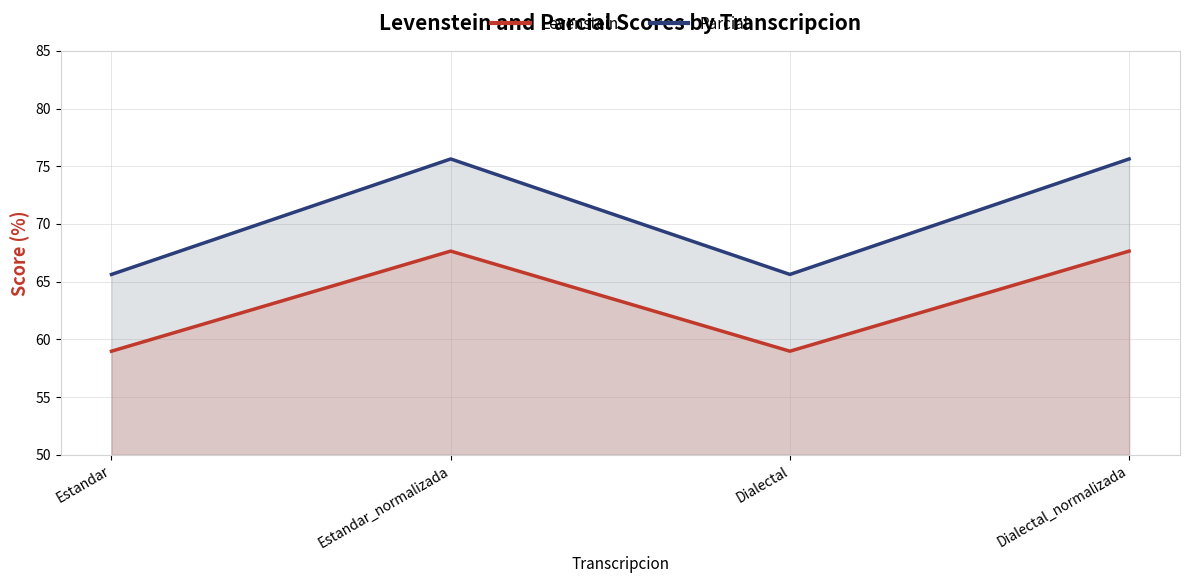

True or false: Levenstein has a value of 67.6 at Estandar_normalizada.

True